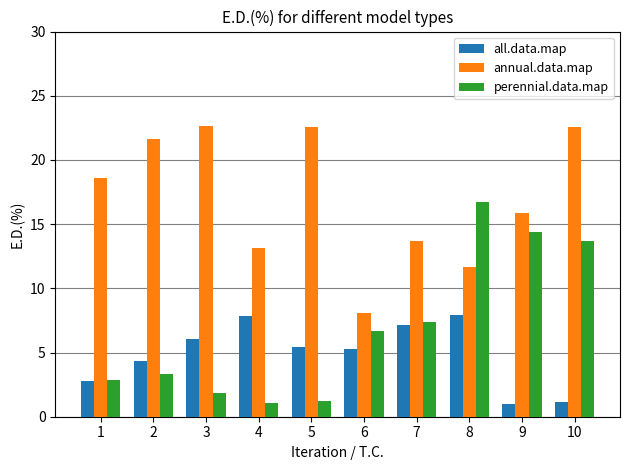

What is the value of the all.data.map bar at the 8th from the left?

8.0